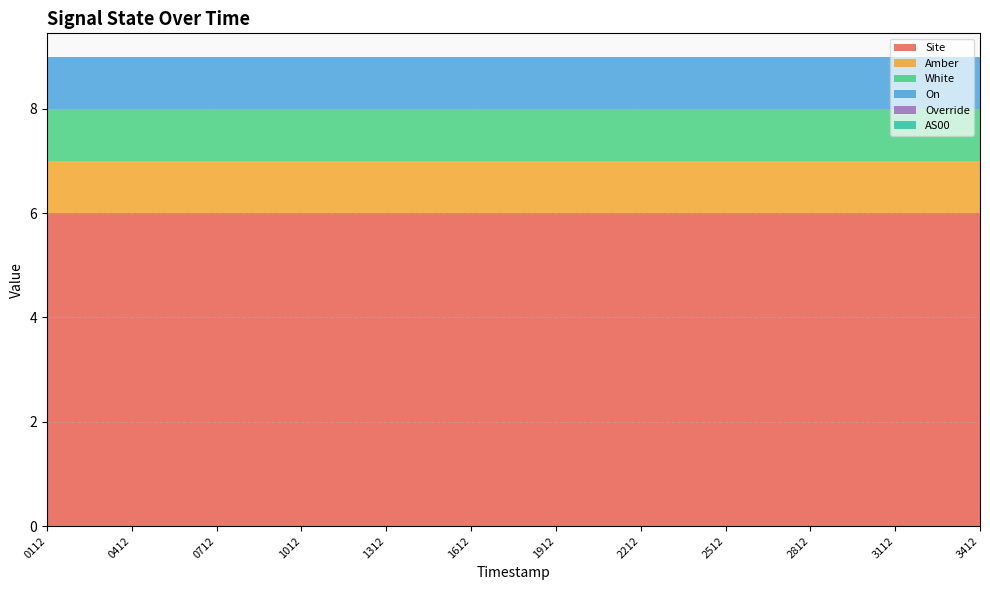

Reading left to right, list all the values displayed in this chart.

Site: 6	6	6	6	6	6	6	6	6	6	6	6
Amber: 1	1	1	1	1	1	1	1	1	1	1	1
White: 1	1	1	1	1	1	1	1	1	1	1	1
On: 1	1	1	1	1	1	1	1	1	1	1	1
Override: 0	0	0	0	0	0	0	0	0	0	0	0
AS00: 0	0	0	0	0	0	0	0	0	0	0	0